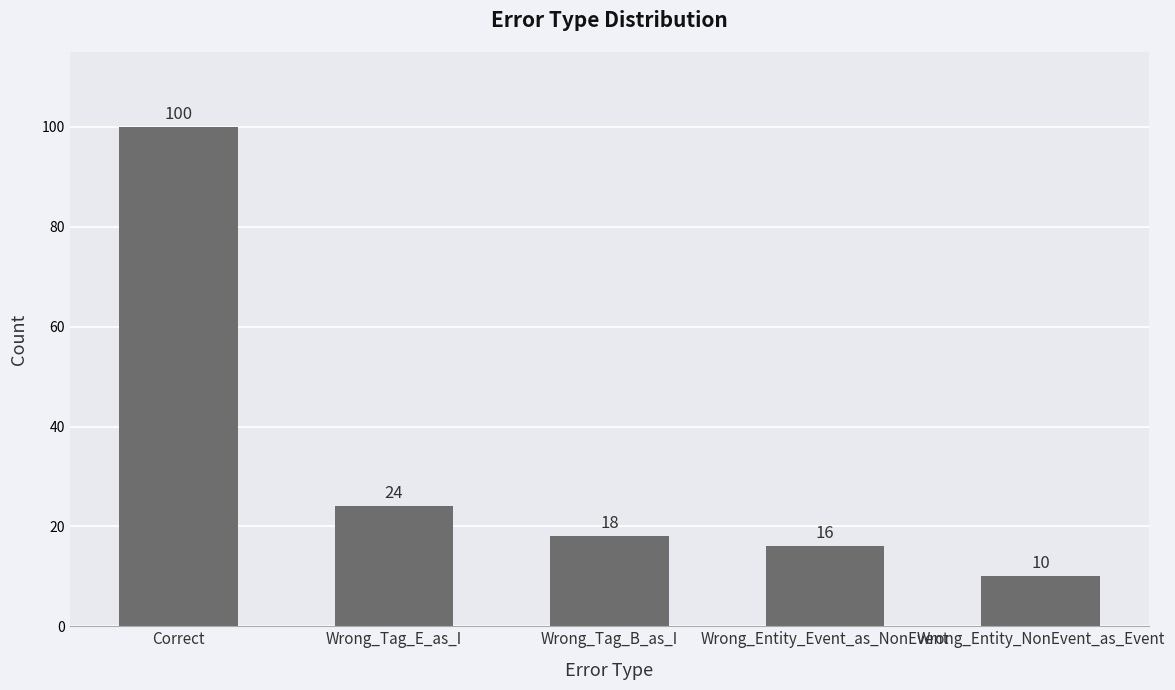

List the labels in order of value, smallest first.

Wrong_Entity_NonEvent_as_Event, Wrong_Entity_Event_as_NonEvent, Wrong_Tag_B_as_I, Wrong_Tag_E_as_I, Correct